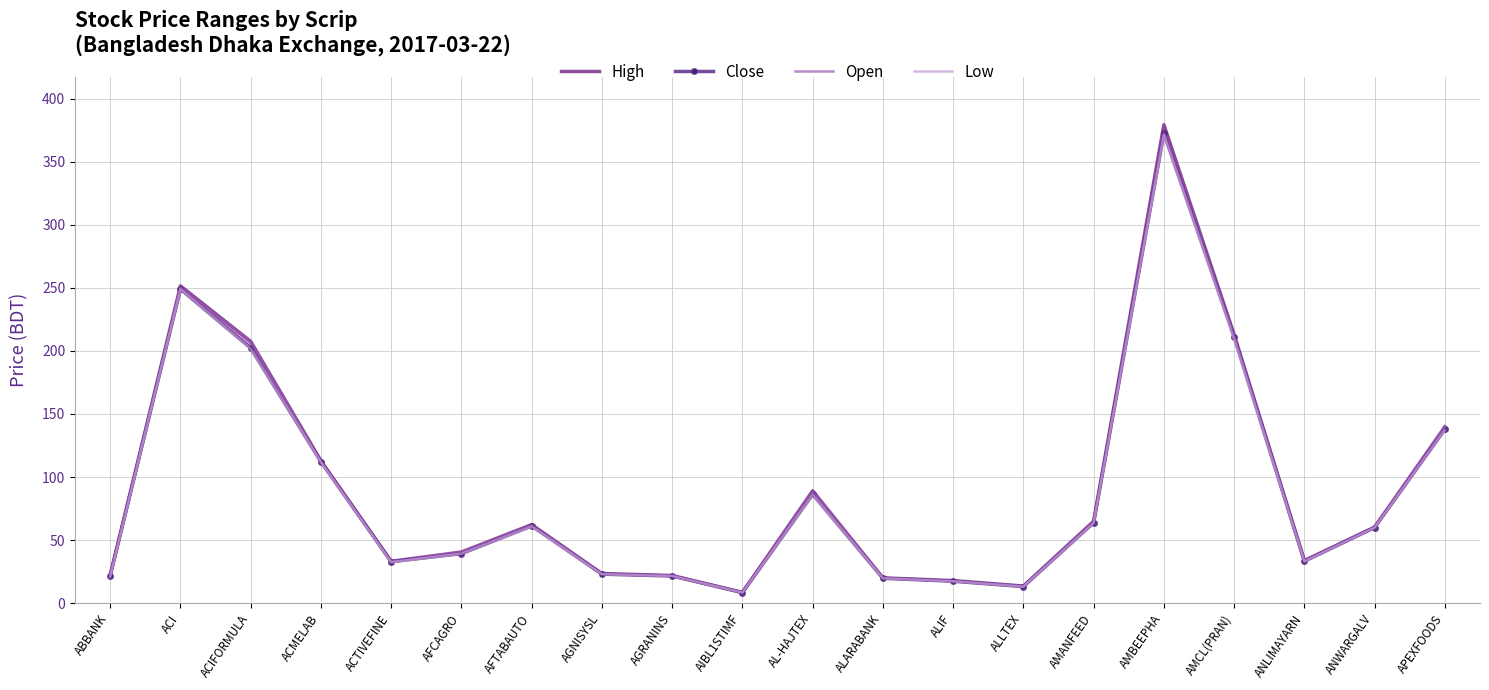

Which series has the largest range (max minus min)?

High